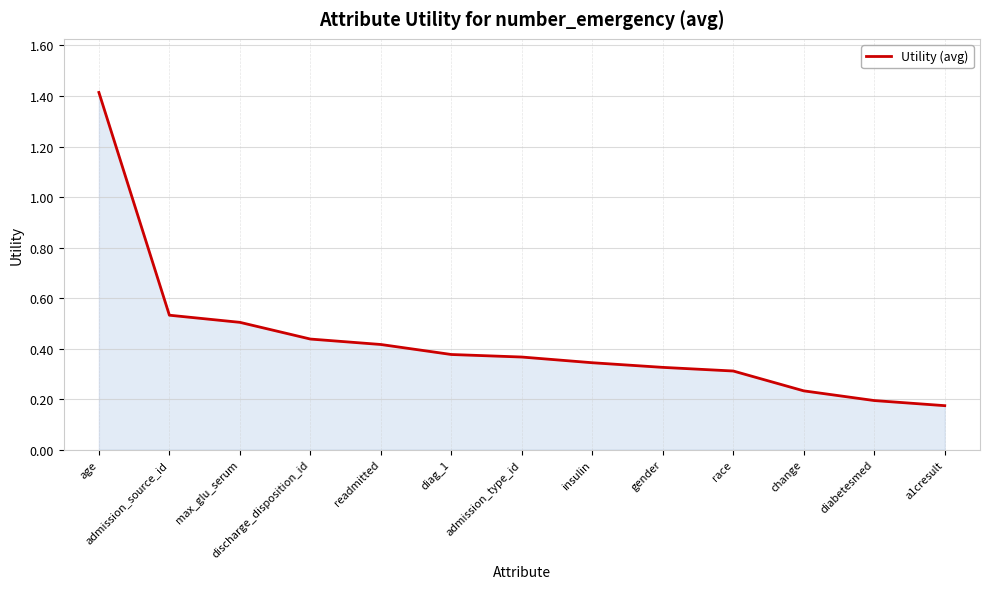

What is the maximum value shown in the chart?

1.4